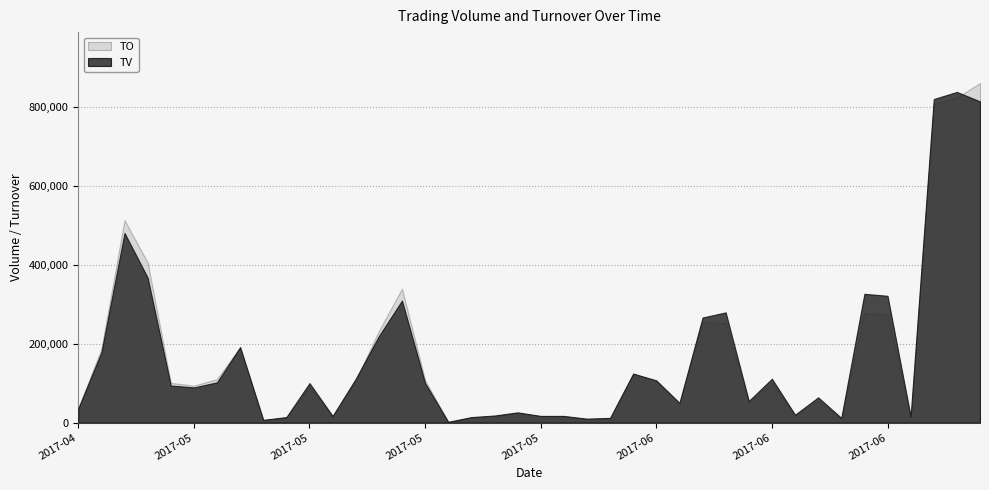

What are all the series names shown in the legend?

TO, TV